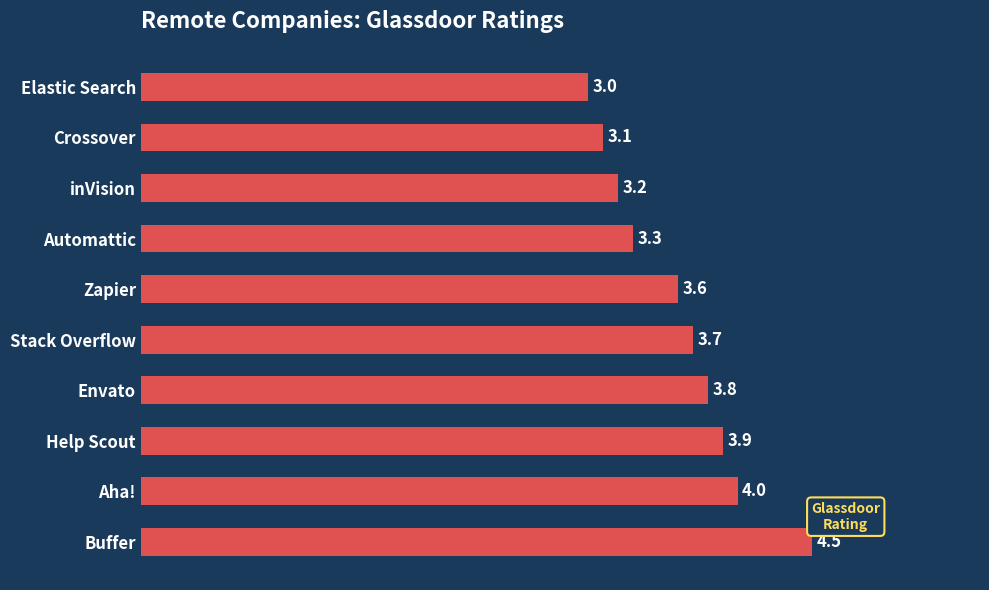

What is the maximum value shown in the chart?

4.5